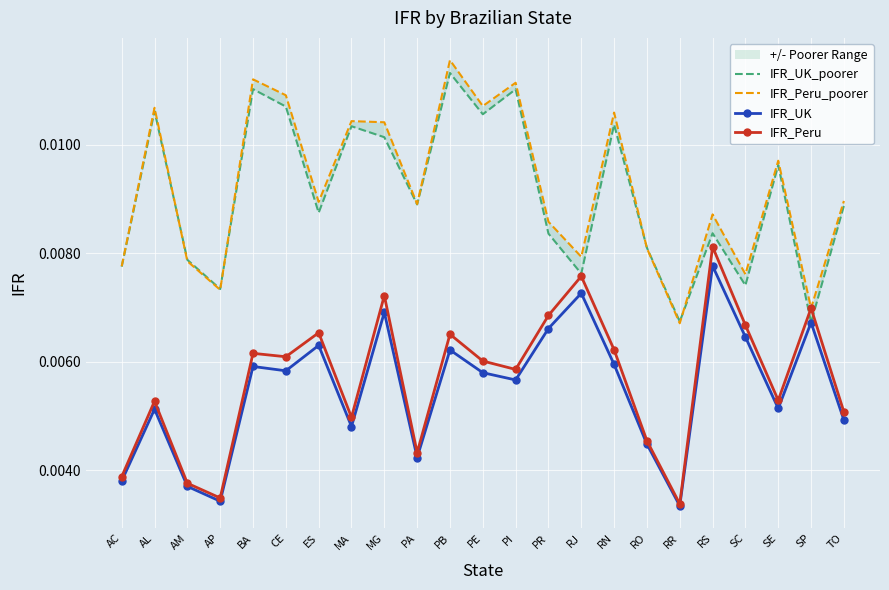

At how many categories does at least one series exceed 0?

23